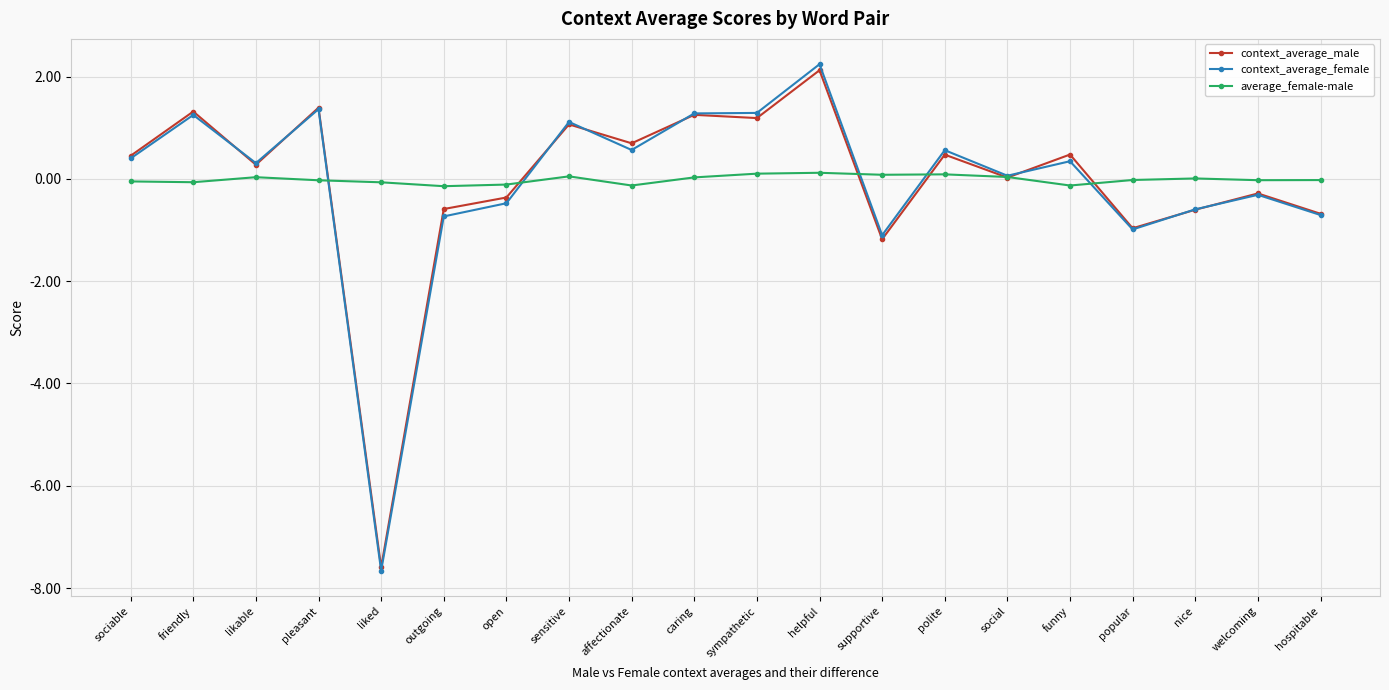

Between caring and polite, which series saw the biggest shift?

context_average_male